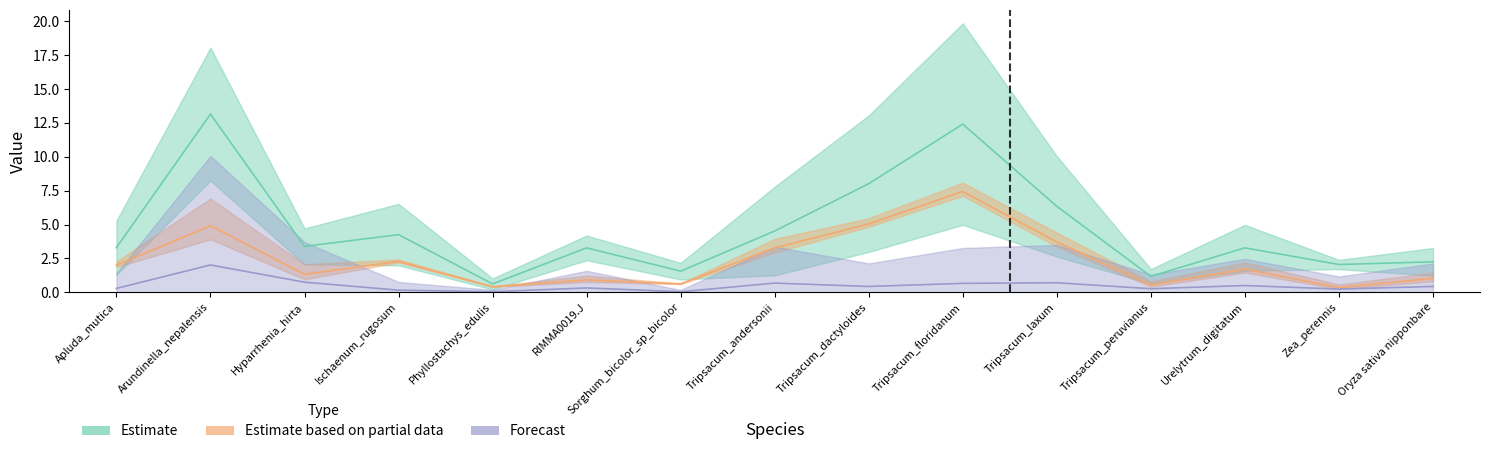

What is the greatest value displayed?

13.2